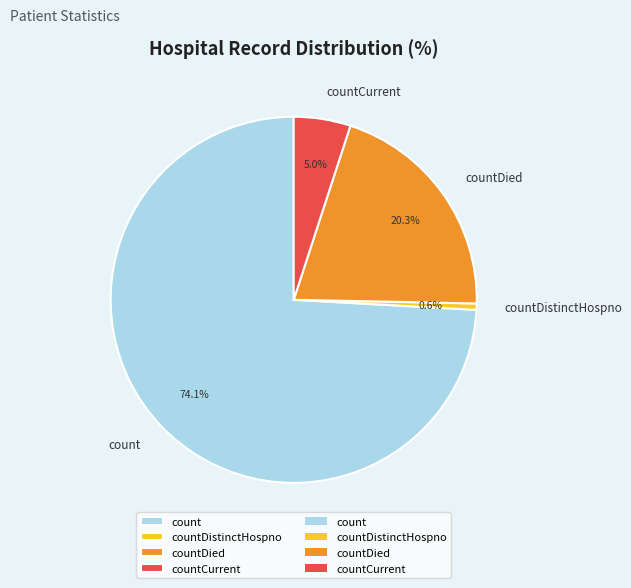

Rank the categories by value from highest to lowest.

count, countDied, countCurrent, countDistinctHospno